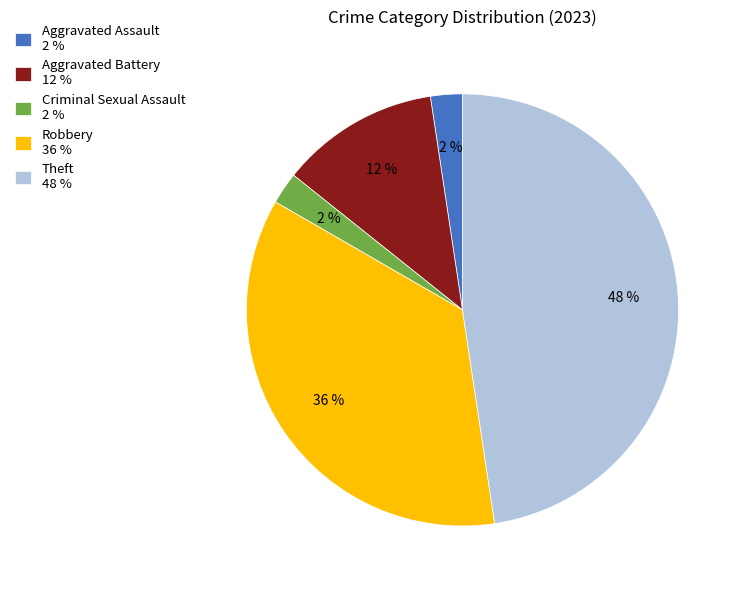

To the nearest percent, what percentage of the pie is Aggravated Battery?

12%